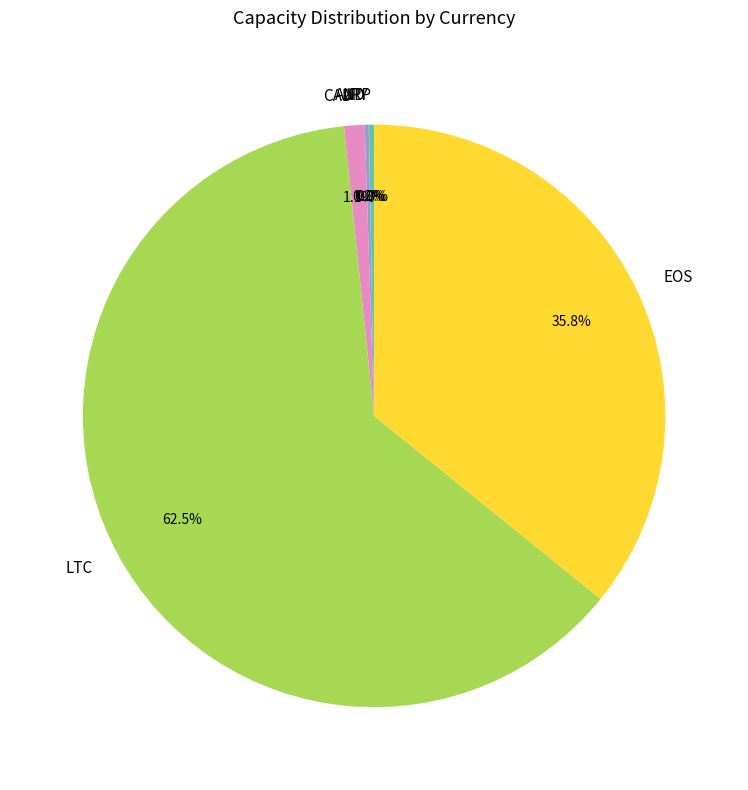

The CAD slice represents 11% of the pie. True or false?

False